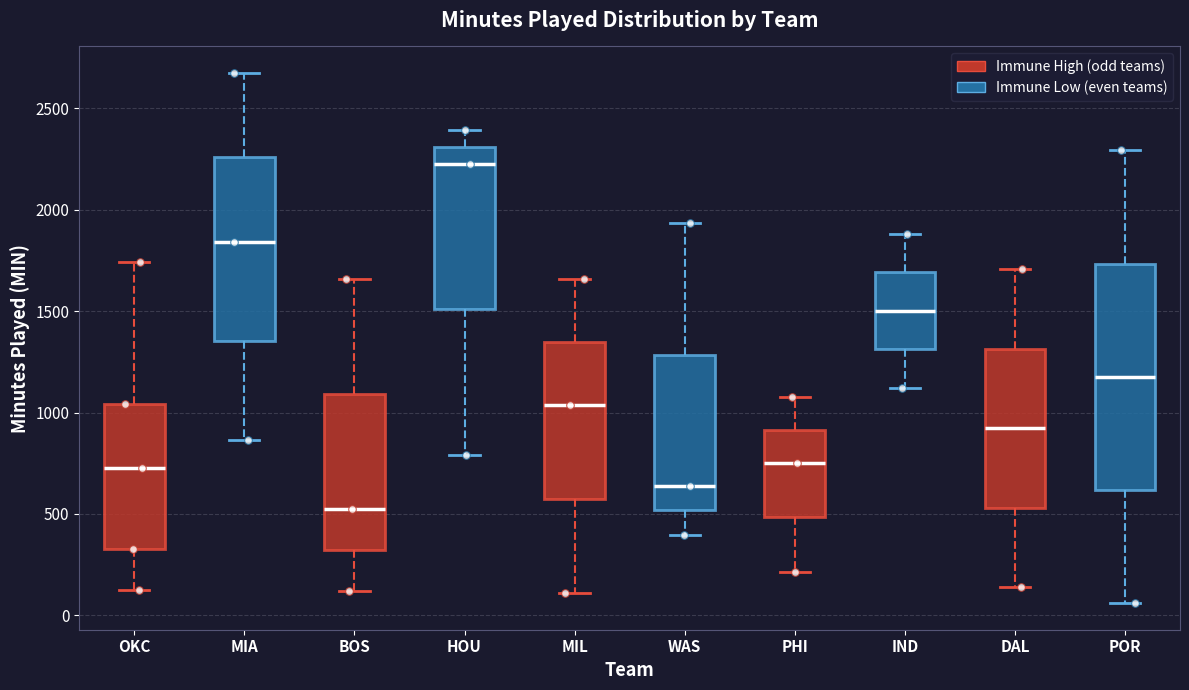

Where does the upper whisker of the box for DAL end on the y-axis? The values are not printed on the chart, so give them approximately, as read against the axis.

1700